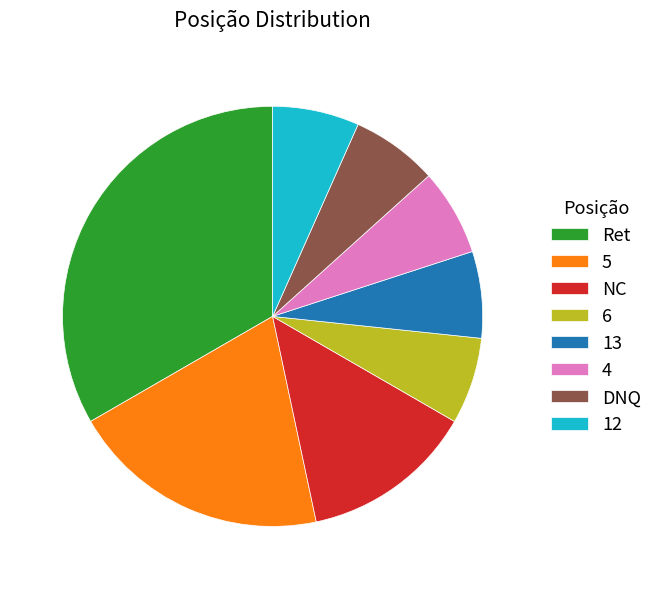

Between Ret and DNQ, which is larger?

Ret